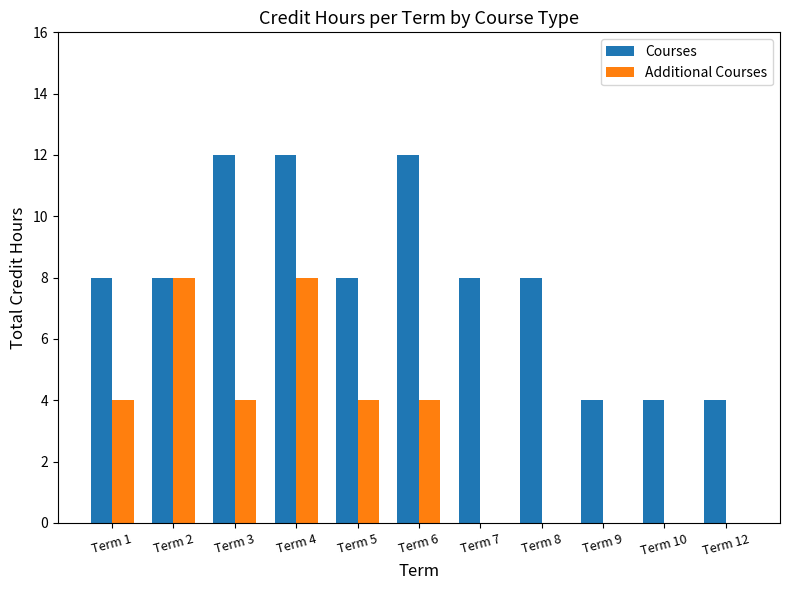

Between Term 3 and Term 5, which series saw the biggest shift?

Courses